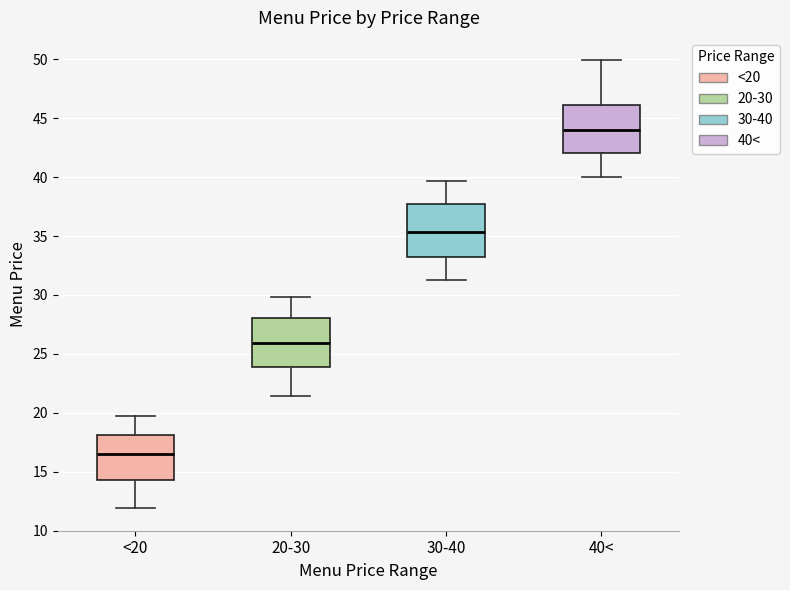

Reading left to right, read every box against the y-axis: the position of its median line, the range the box covers, and the ends of its whiskers. The values are not printed on the chart, so give them approximately, as read against the axis.

<20: median 16.5, box 14.5 to 18.0, whiskers 12.0 to 19.5
20-30: median 26.0, box 24.0 to 28.0, whiskers 21.5 to 30.0
30-40: median 35.5, box 33.0 to 37.5, whiskers 31.5 to 39.5
40<: median 44.0, box 42.0 to 46.0, whiskers 40.0 to 50.0